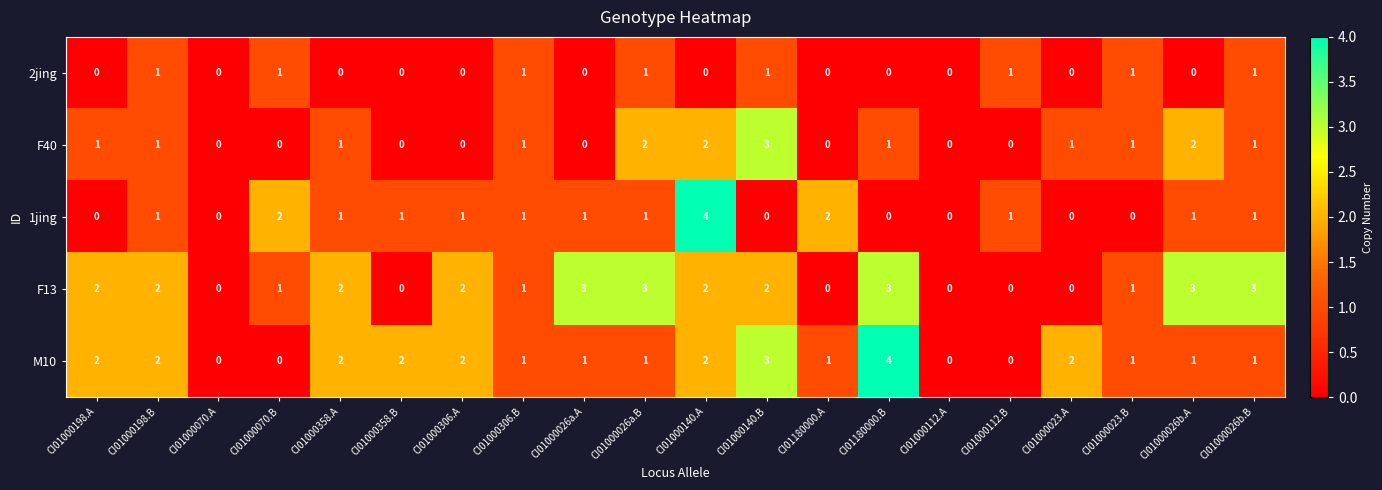

Count the 1jing values in the range 0 to 1.

17